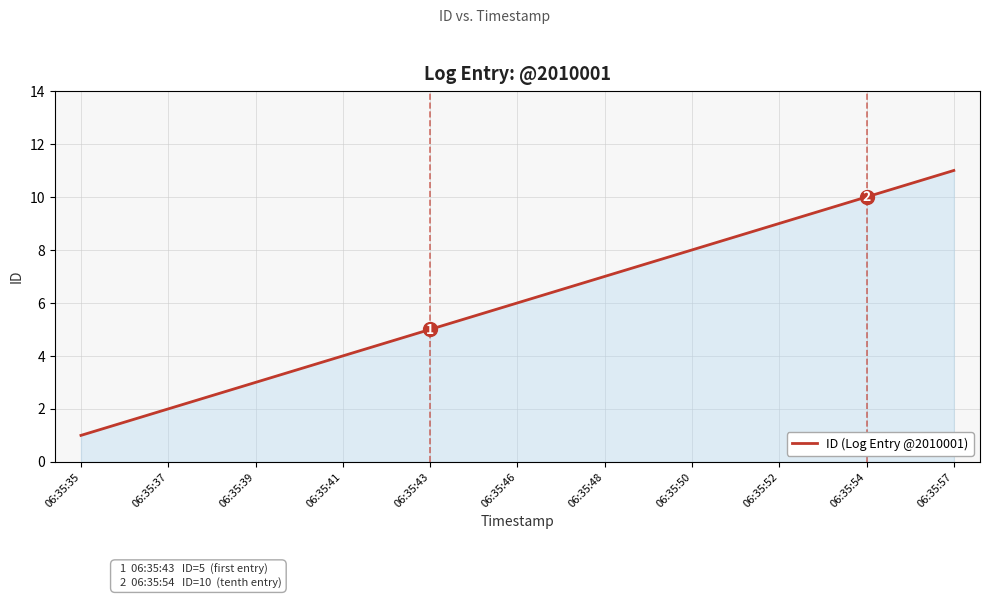

What is the minimum value shown in the chart?

1